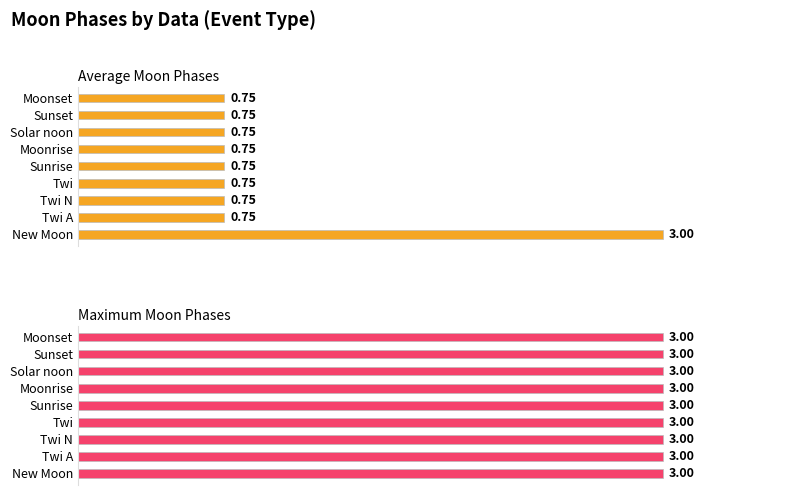

Between Moonset and Twi N, which is larger?

Moonset